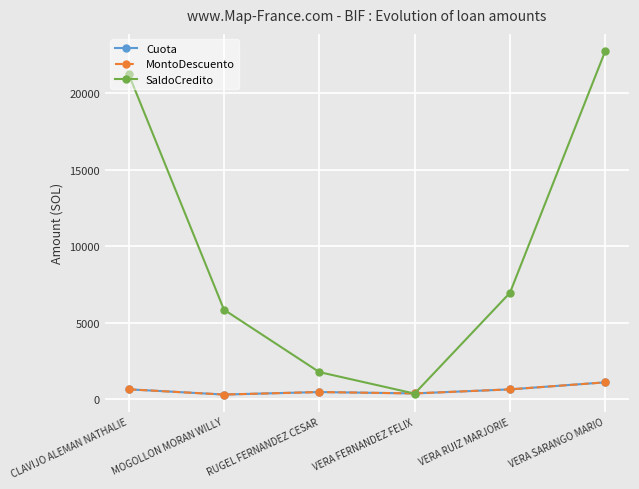

Which label corresponds to the largest value in the chart?

VERA SARANGO MARIO